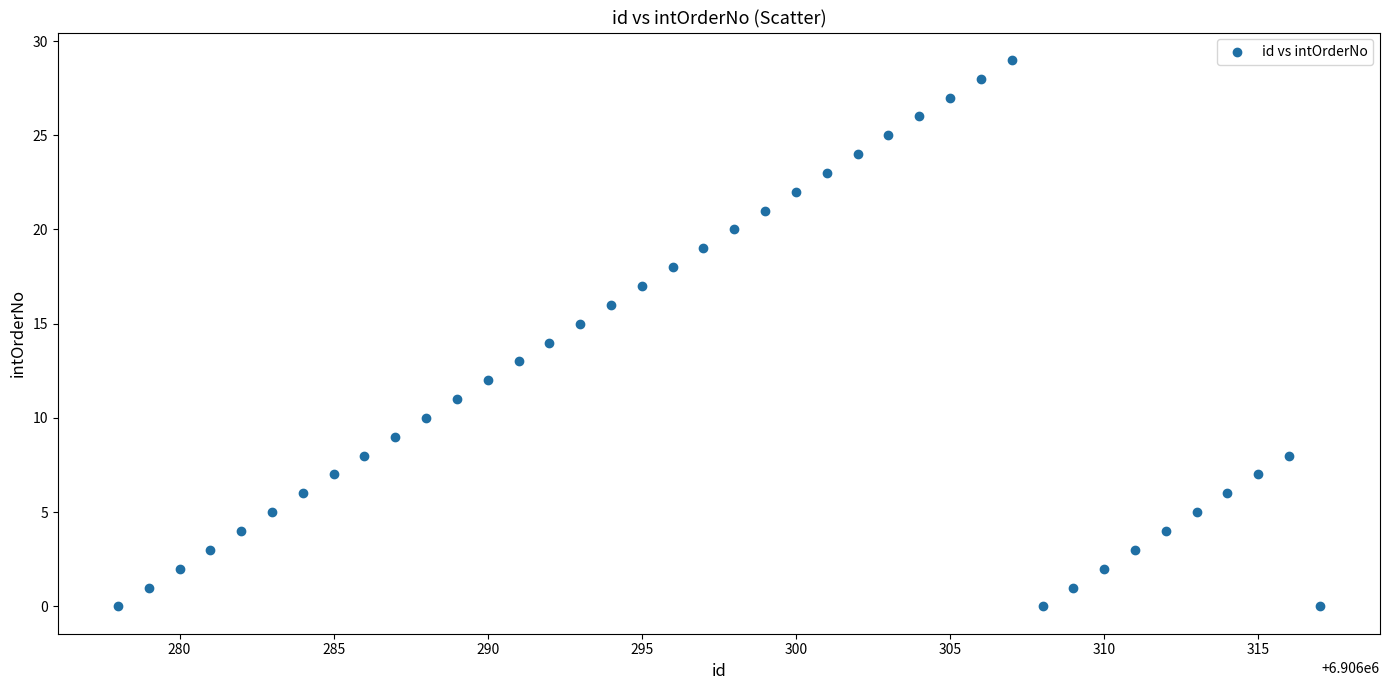

What is the range of X values (max minus min)?

39